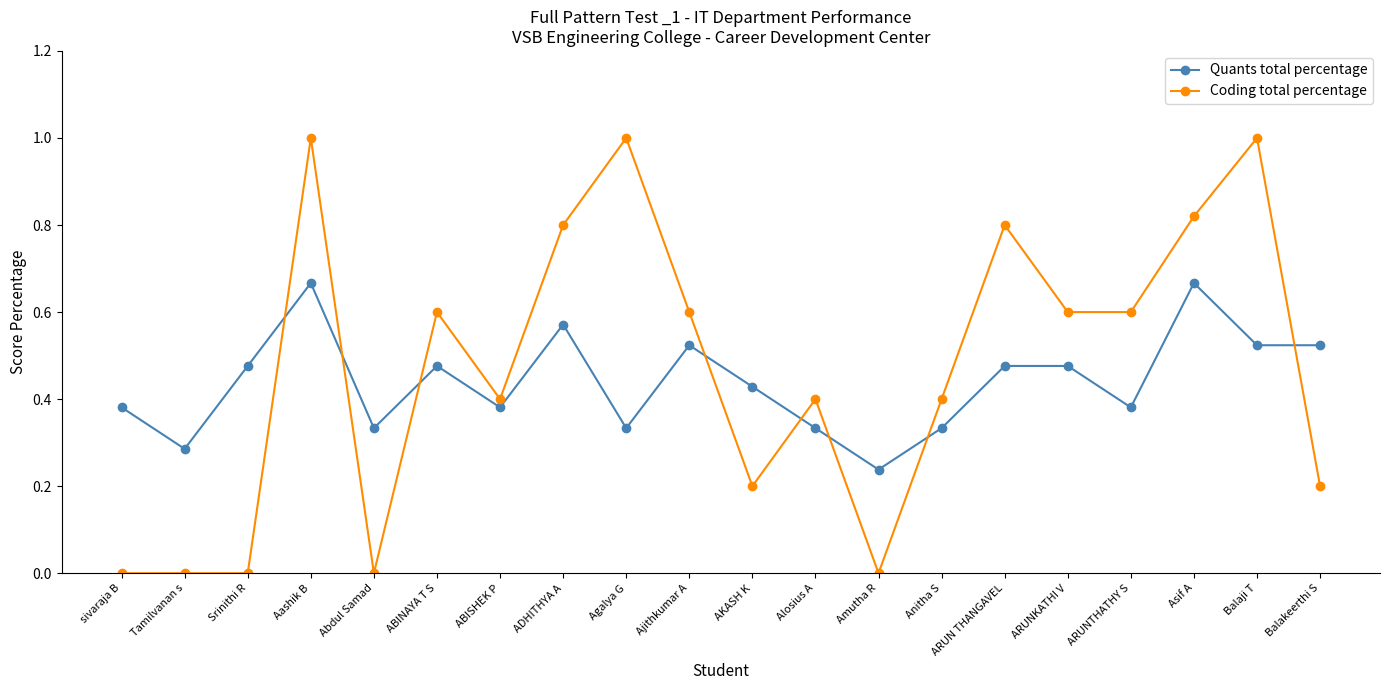

At Amutha R, list the series in order from smallest to largest.

Coding total percentage, Quants total percentage